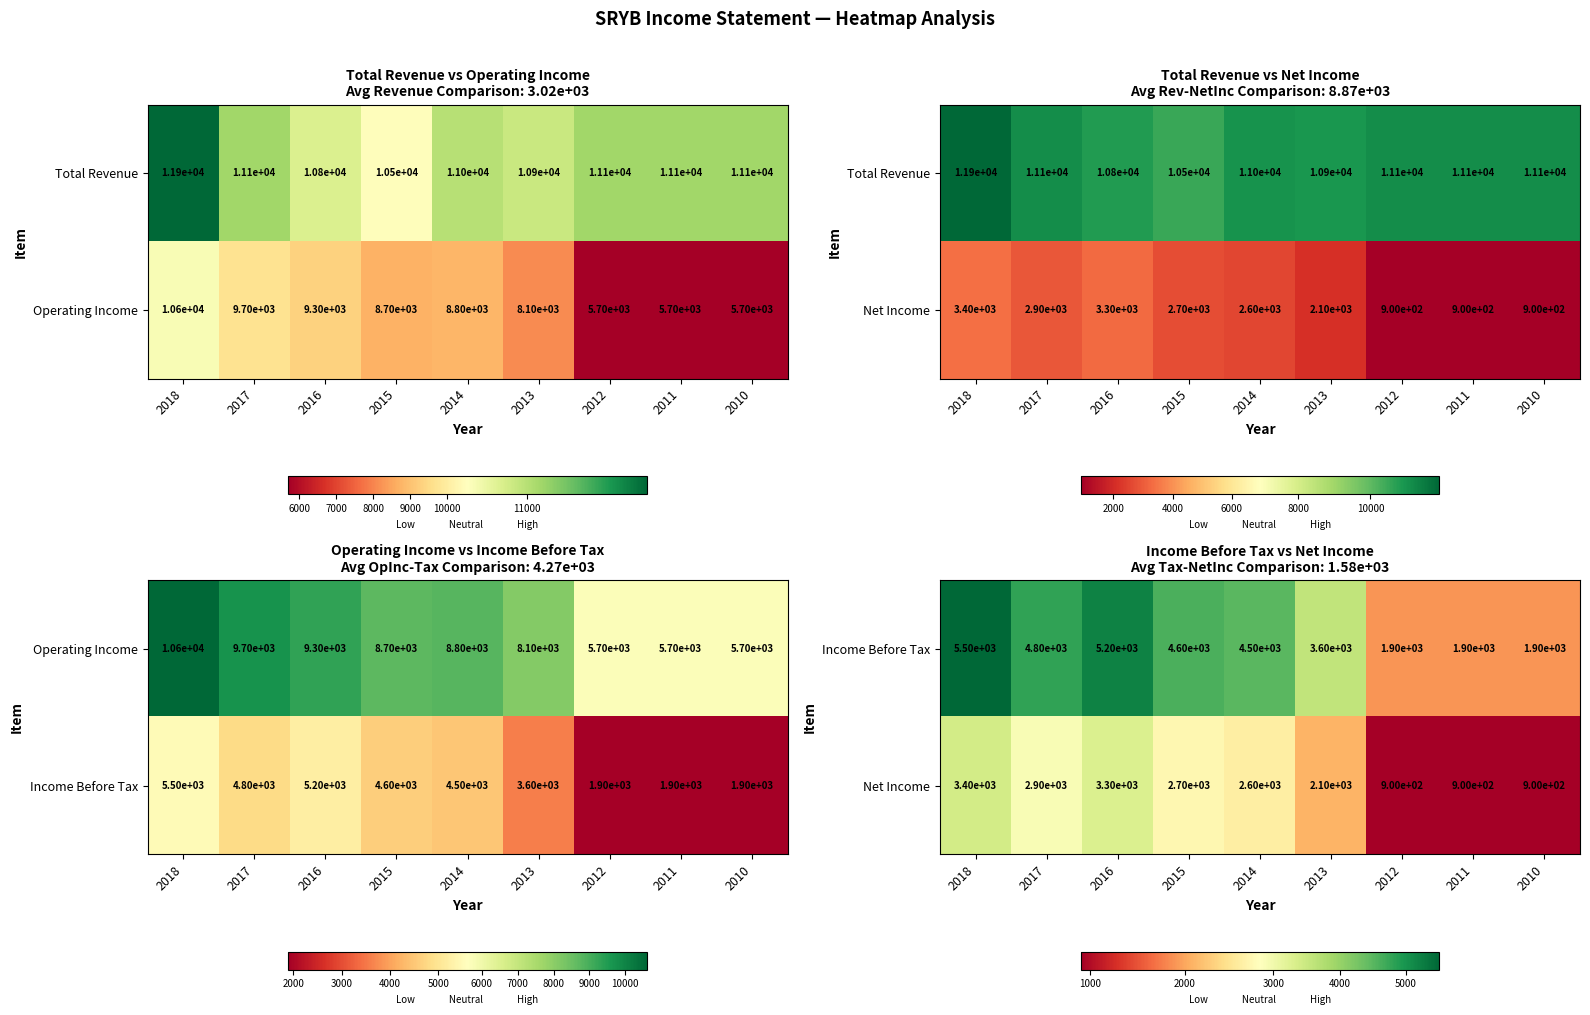

How many data points does each series have?

9